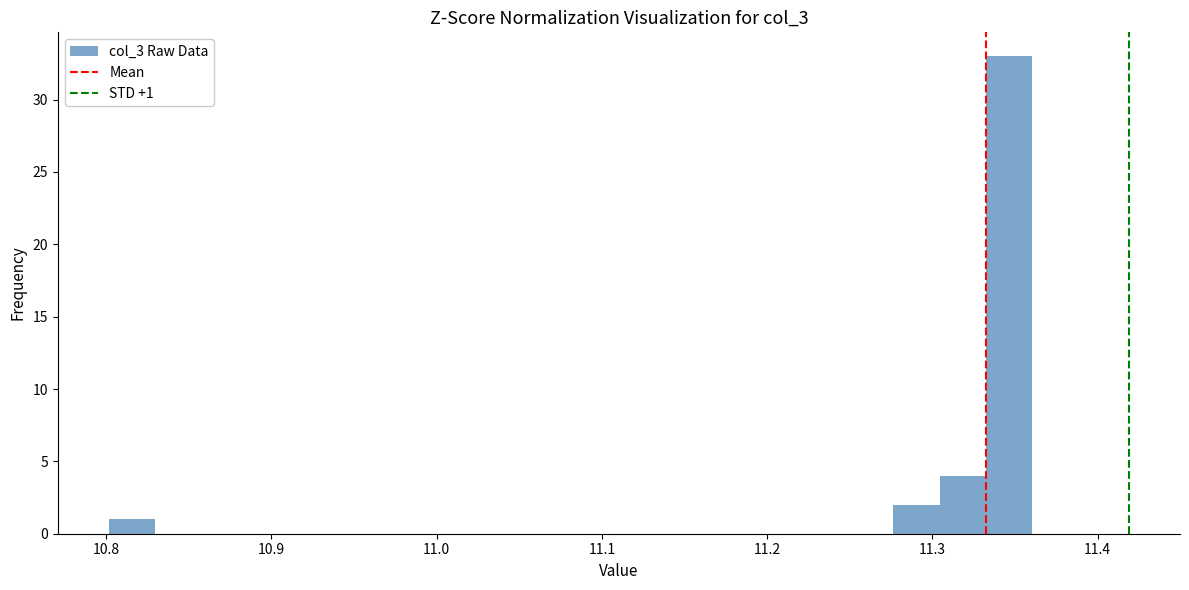

Read against the x-axis, roughly where is the centre of the tallest bar?

11.35